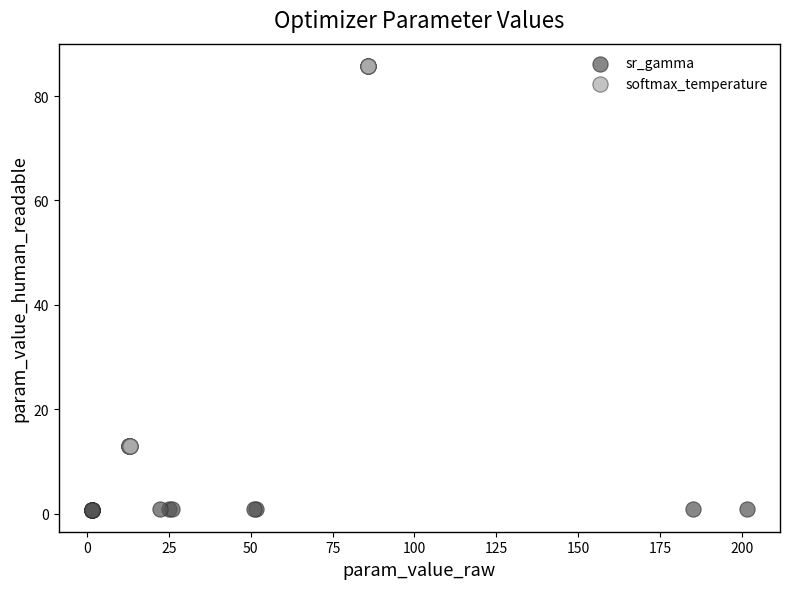

What are all the series names shown in the legend?

sr_gamma, softmax_temperature